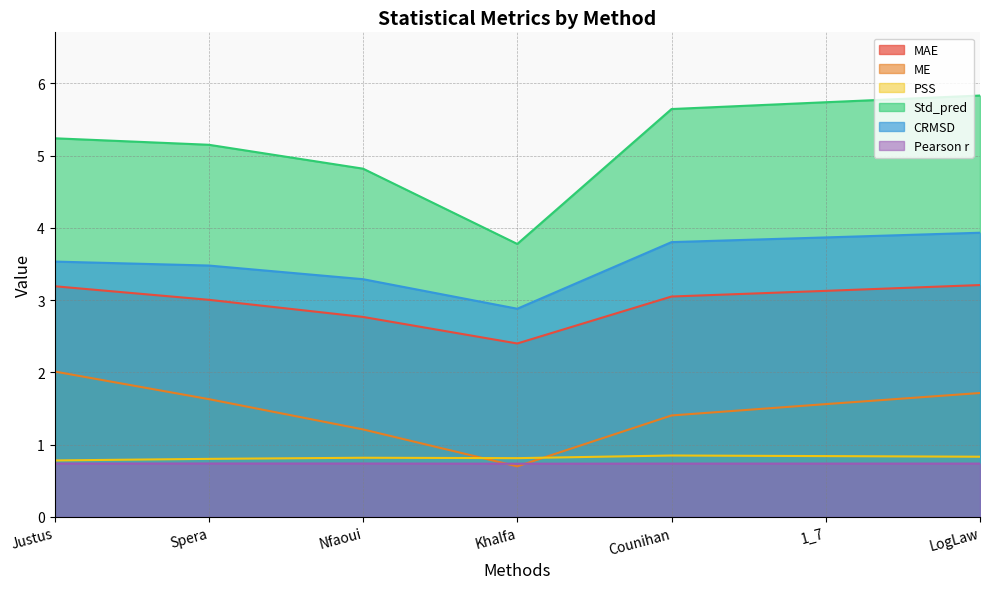

What is the difference between the maximum and second lowest values in the ME series?

0.8